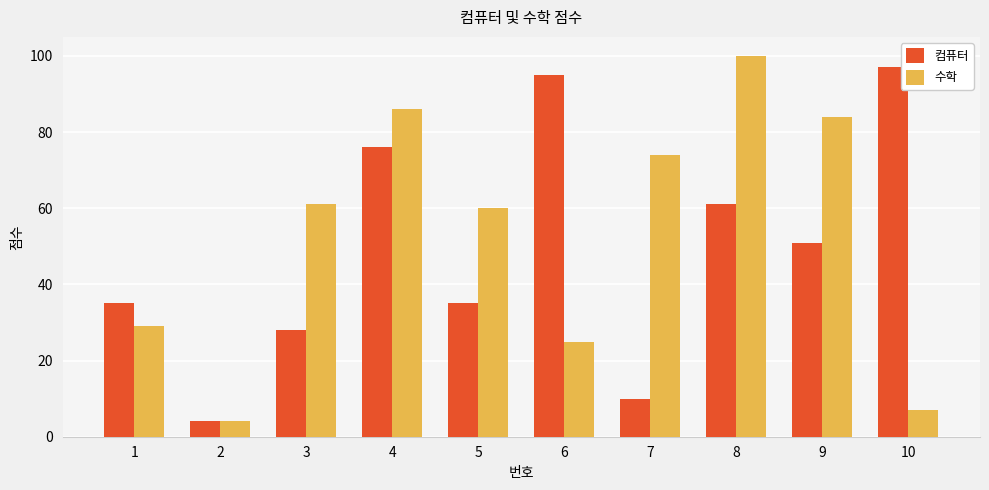

What is the difference between the second highest and minimum values in the 수학 series?

82